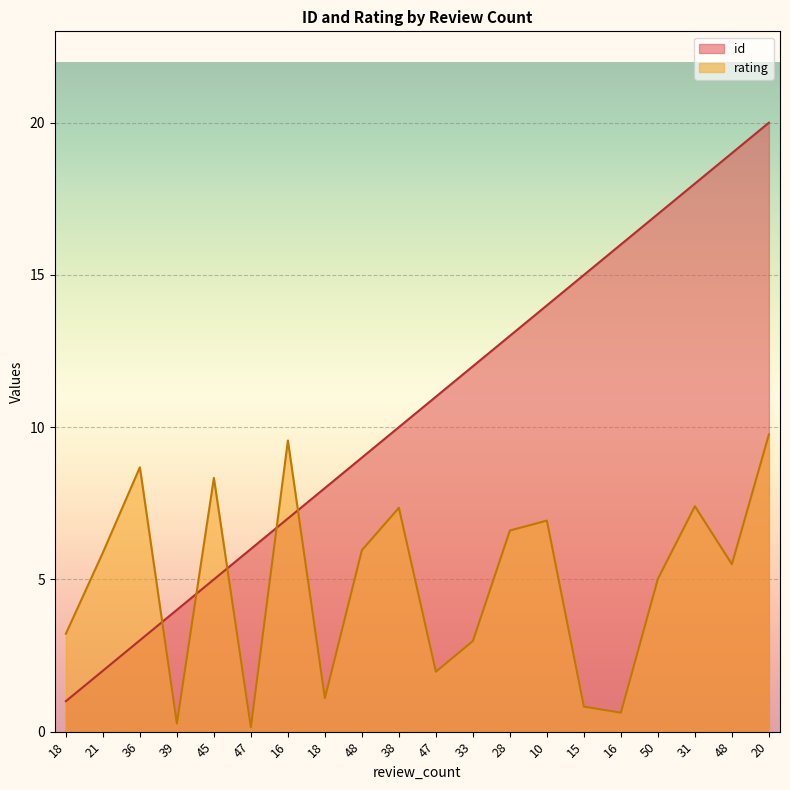

List the series in order of their peak value, lowest first.

rating, id